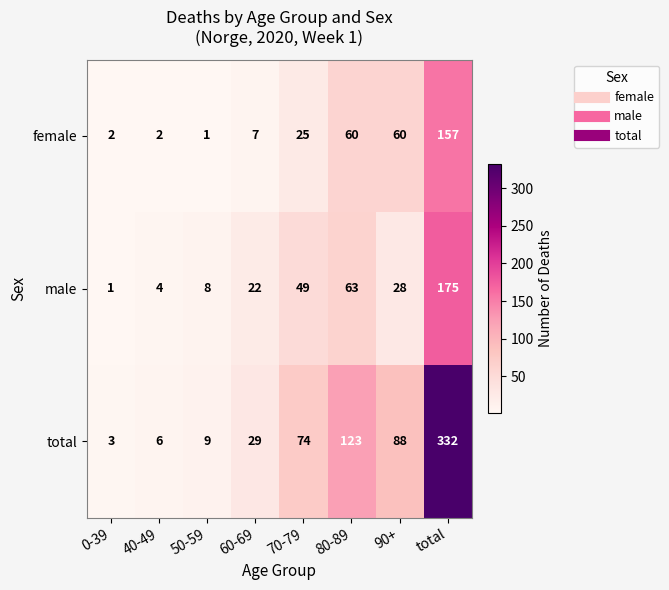

Which series has the largest range (max minus min)?

total